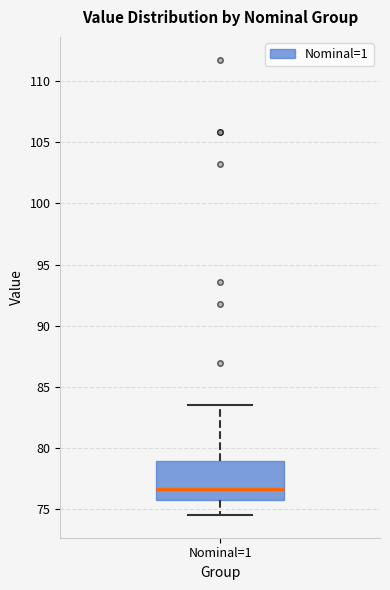

Where is the upper edge of the box for Nominal=1 on the y-axis? The values are not printed on the chart, so give them approximately, as read against the axis.

79.0